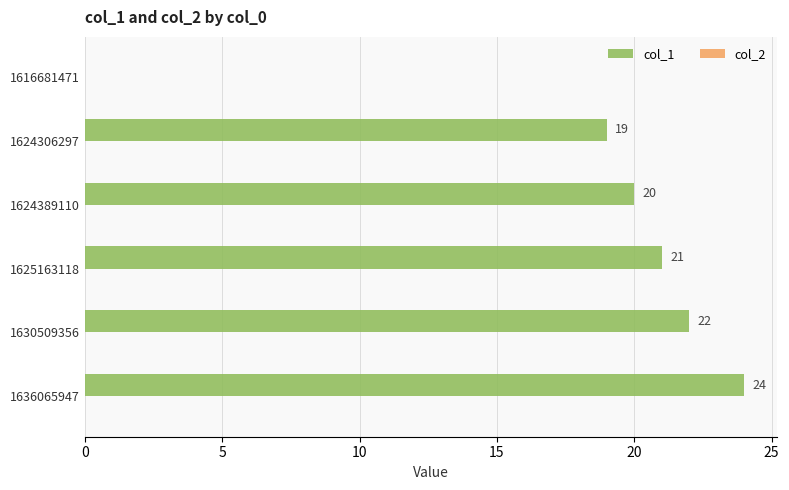

The value at 1624306297 is 7. True or false?

False